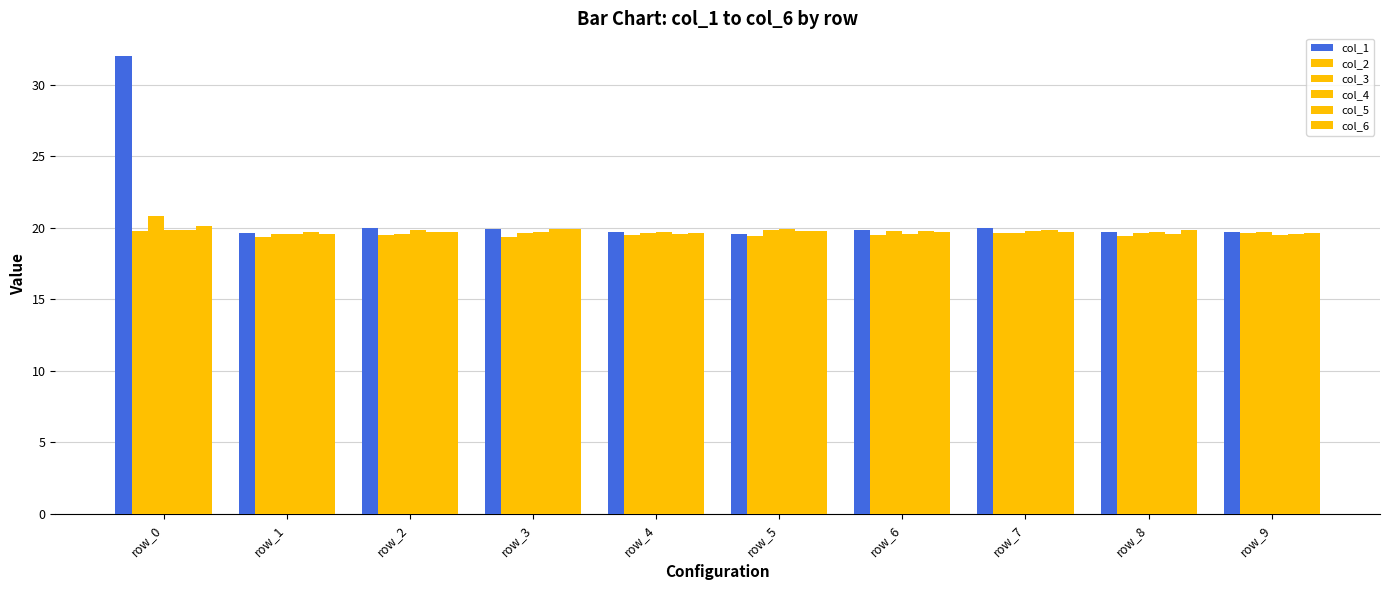

How many data points does each series have?

10